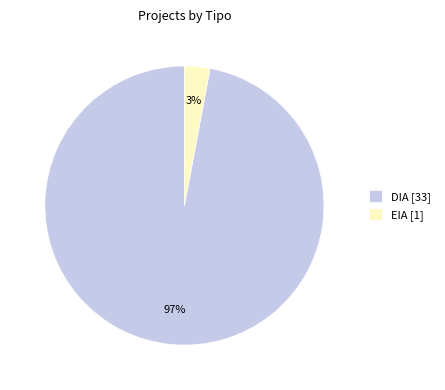

To the nearest percent, what percentage of the pie is DIA?

97%